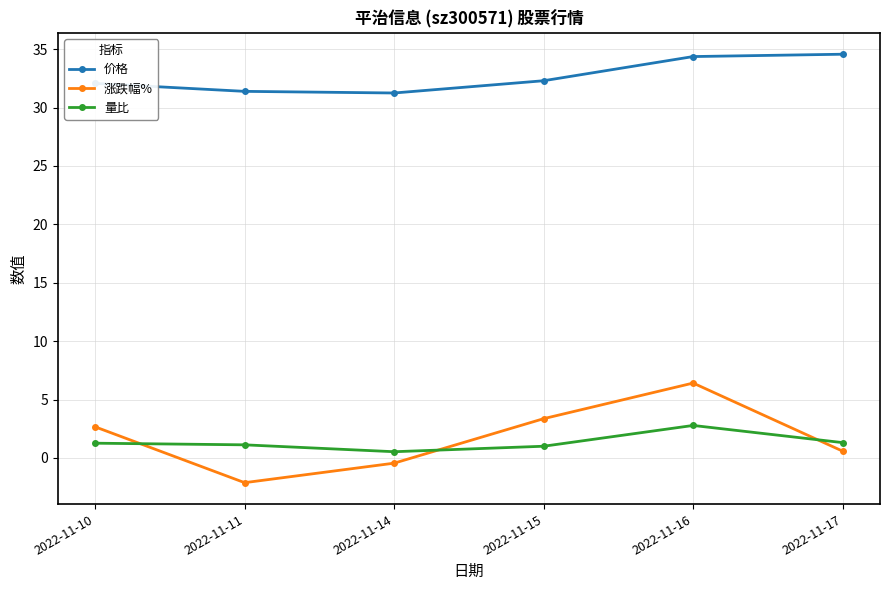

The value of 价格 at 2022-11-16 is 34.4. True or false?

True